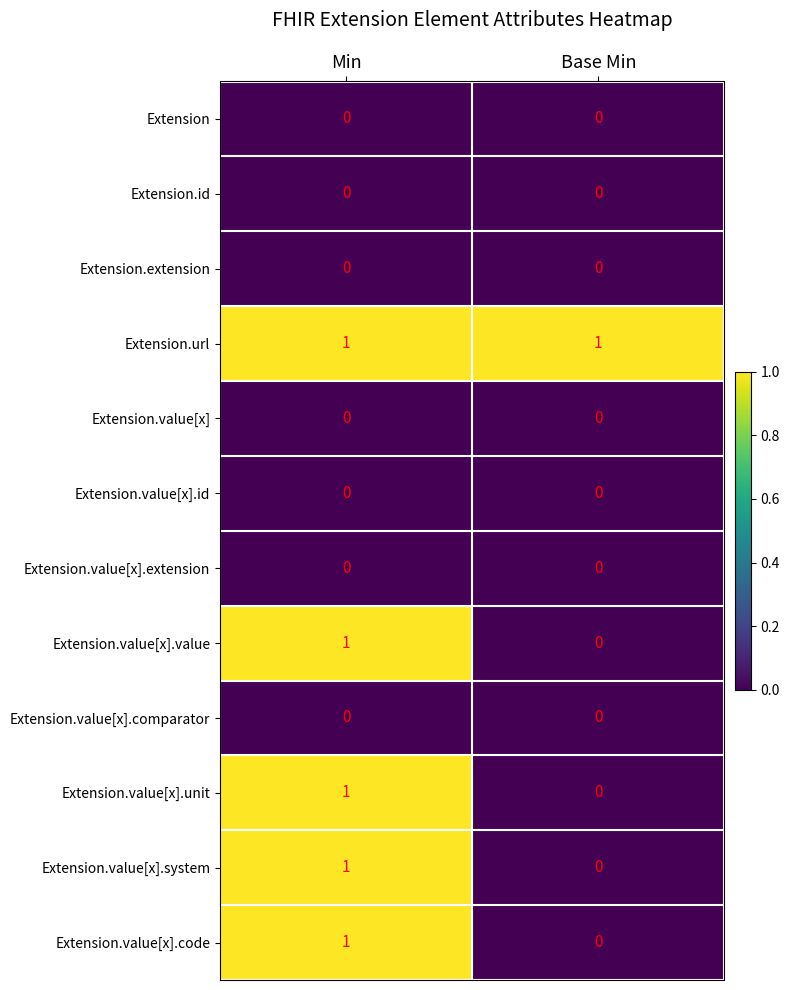

At which label is Extension.value[x].unit closest to 0?

Base Min